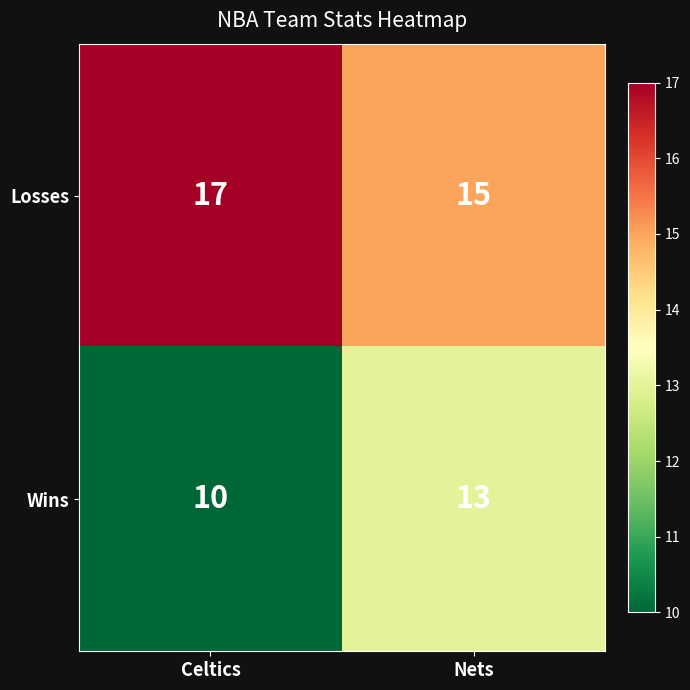

Is it true that Wins equals 13 at Nets?

True